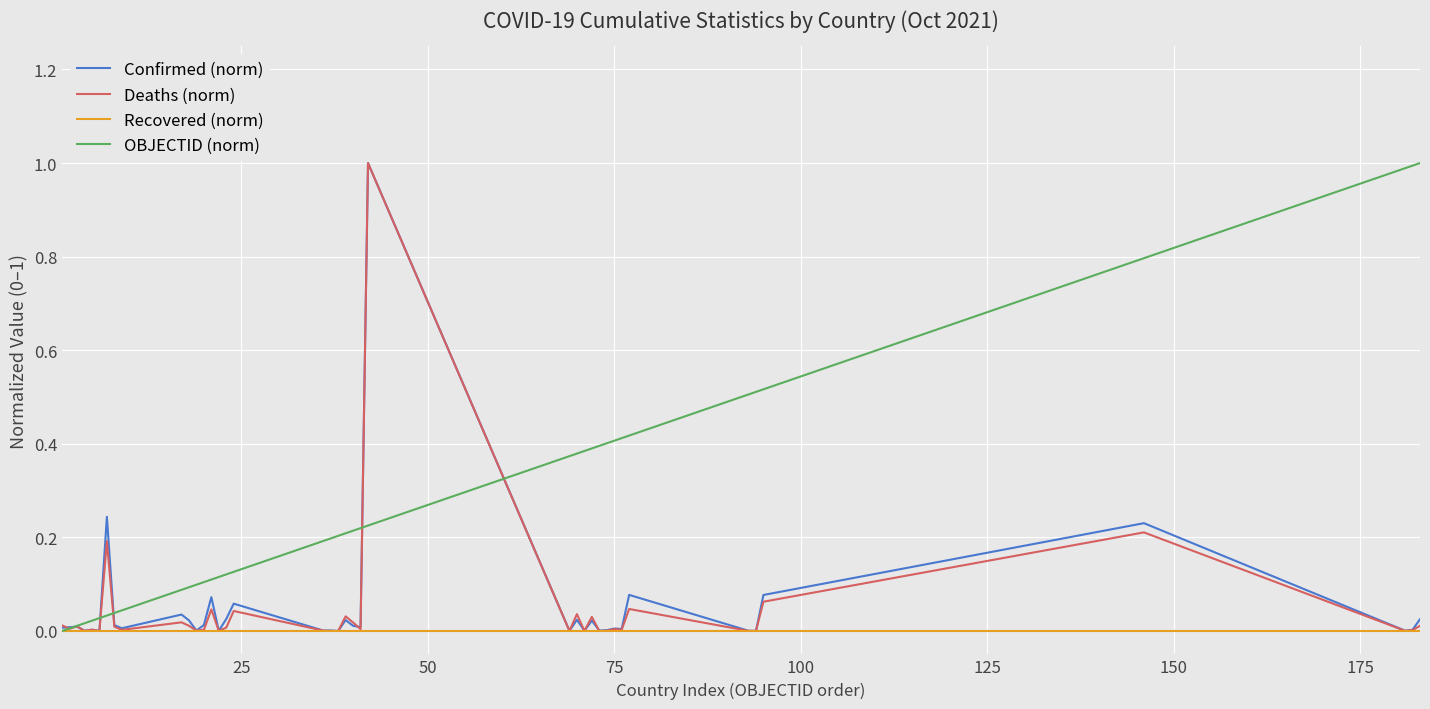

At how many categories does at least one series exceed 0?

40